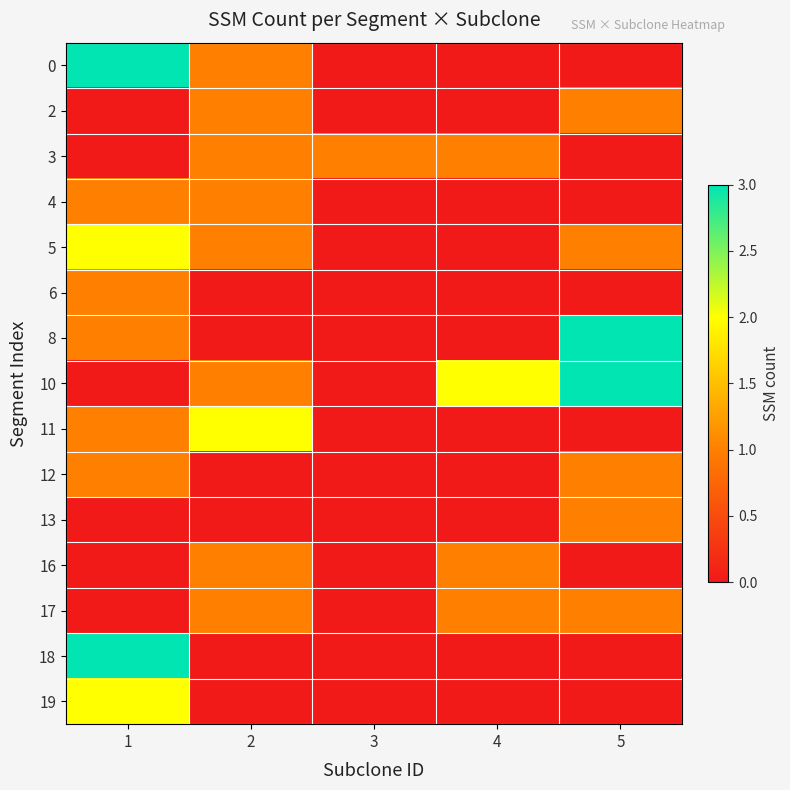

Reading left to right, transcribe all the data shown in this chart.

0: 1=3	2=1	3=0	4=0	5=0
2: 1=0	2=1	3=0	4=0	5=1
3: 1=0	2=1	3=1	4=1	5=0
4: 1=1	2=1	3=0	4=0	5=0
5: 1=2	2=1	3=0	4=0	5=1
6: 1=1	2=0	3=0	4=0	5=0
8: 1=1	2=0	3=0	4=0	5=3
10: 1=0	2=1	3=0	4=2	5=3
11: 1=1	2=2	3=0	4=0	5=0
12: 1=1	2=0	3=0	4=0	5=1
13: 1=0	2=0	3=0	4=0	5=1
16: 1=0	2=1	3=0	4=1	5=0
17: 1=0	2=1	3=0	4=1	5=1
18: 1=3	2=0	3=0	4=0	5=0
19: 1=2	2=0	3=0	4=0	5=0